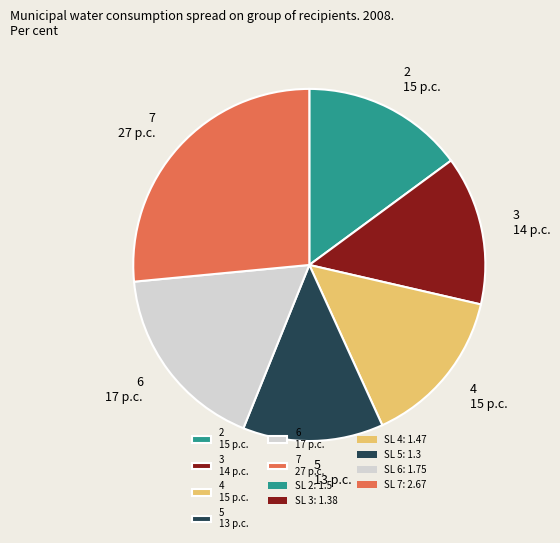

The 5 slice represents 7% of the pie. True or false?

False